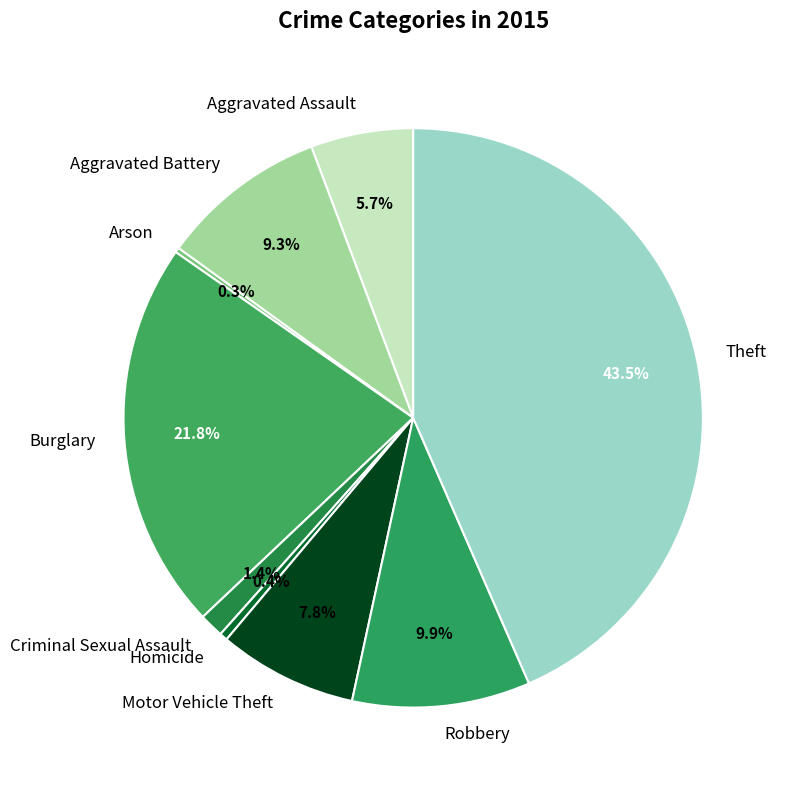

Does Robbery account for over 50% of the chart?

No